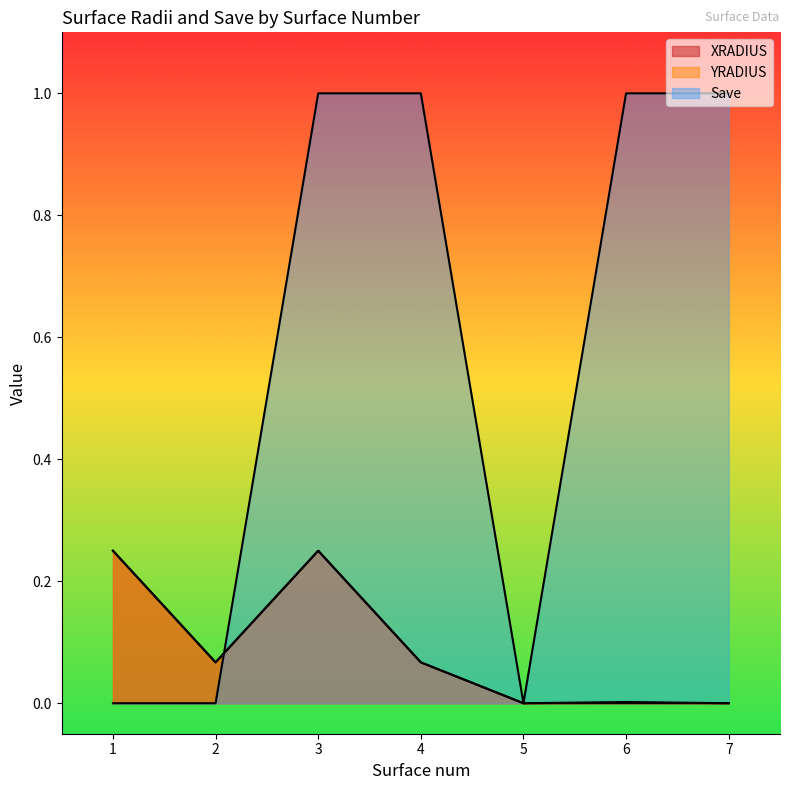

At how many categories does at least one series exceed 0?

6